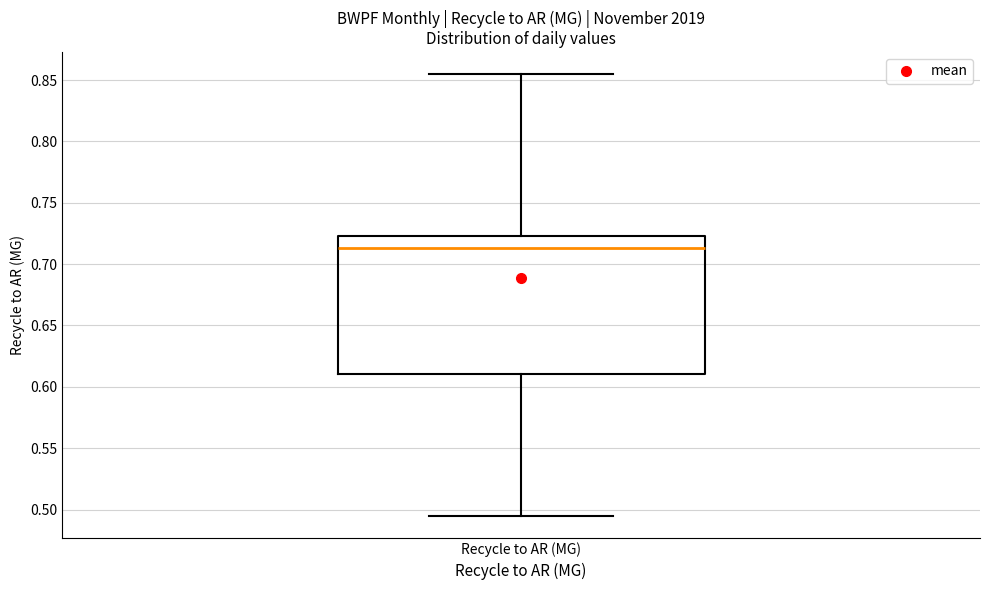

Transcribe this box plot: give where the median line is, the range the box spans, and where the two whiskers end, as read against the y-axis. The values are not printed on the chart, so give them approximately, as read against the axis.

median 0.715, box 0.610 to 0.725, whiskers 0.495 to 0.855